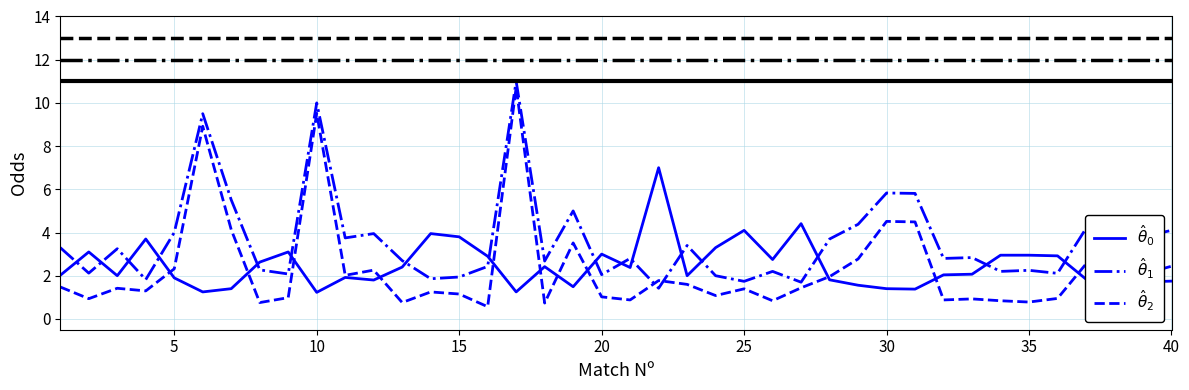

What is the sum of all $\hat{\theta}_1$ values?

144.6